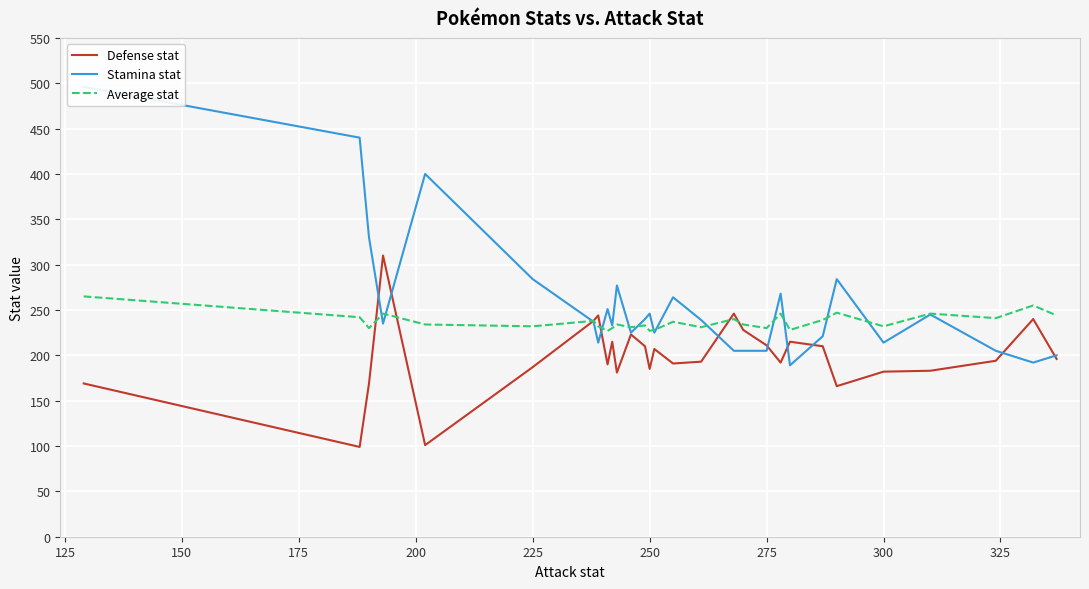

What is the highest value of the Average stat series?

265